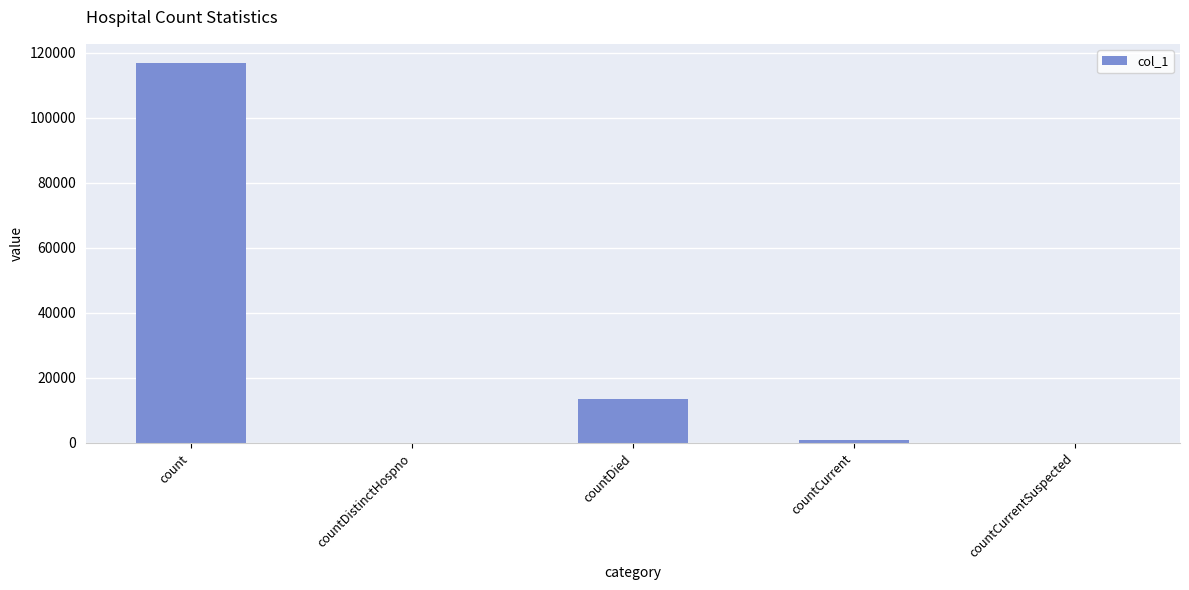

What is the sum of all values?

131175